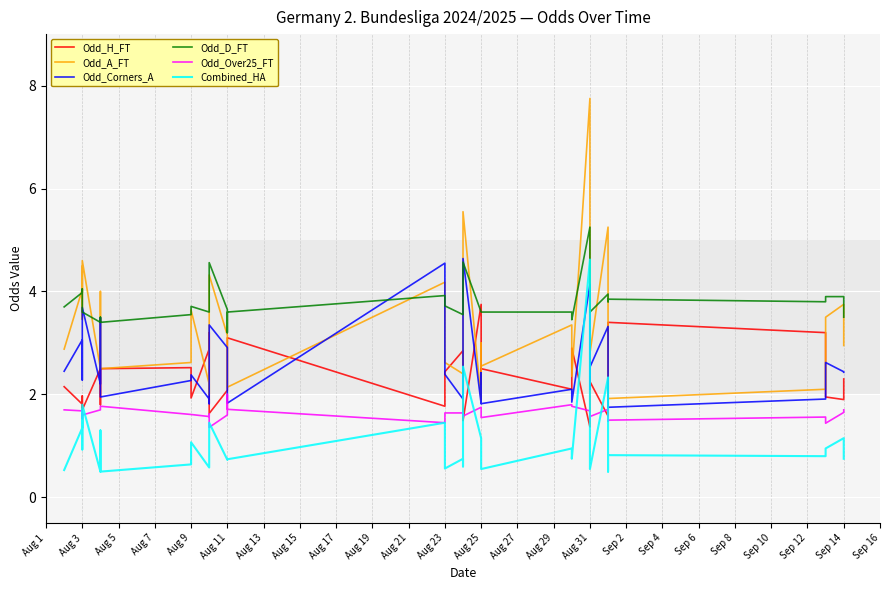

At which label is Odd_D_FT closest to 4?

Aug 3